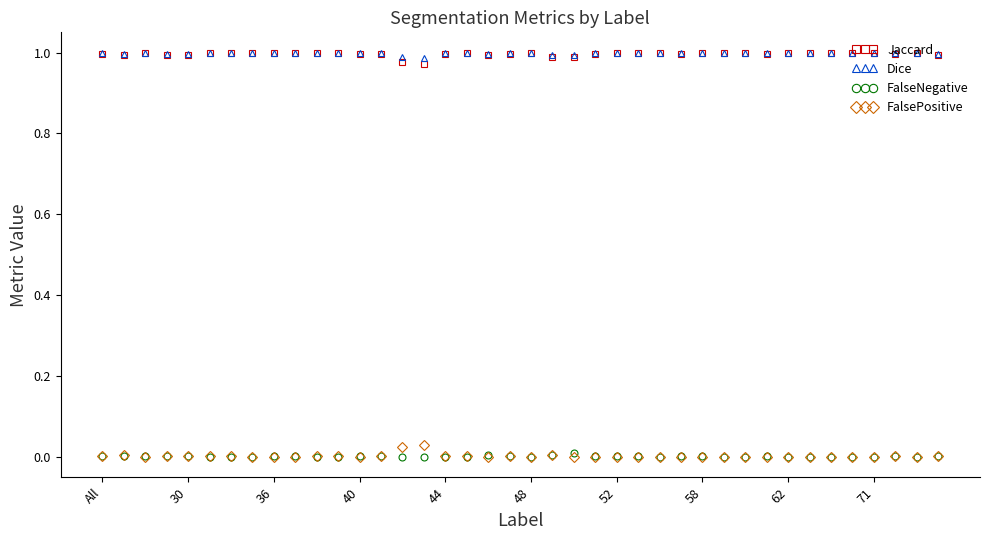

What are all the series names shown in the legend?

Jaccard, Dice, FalseNegative, FalsePositive